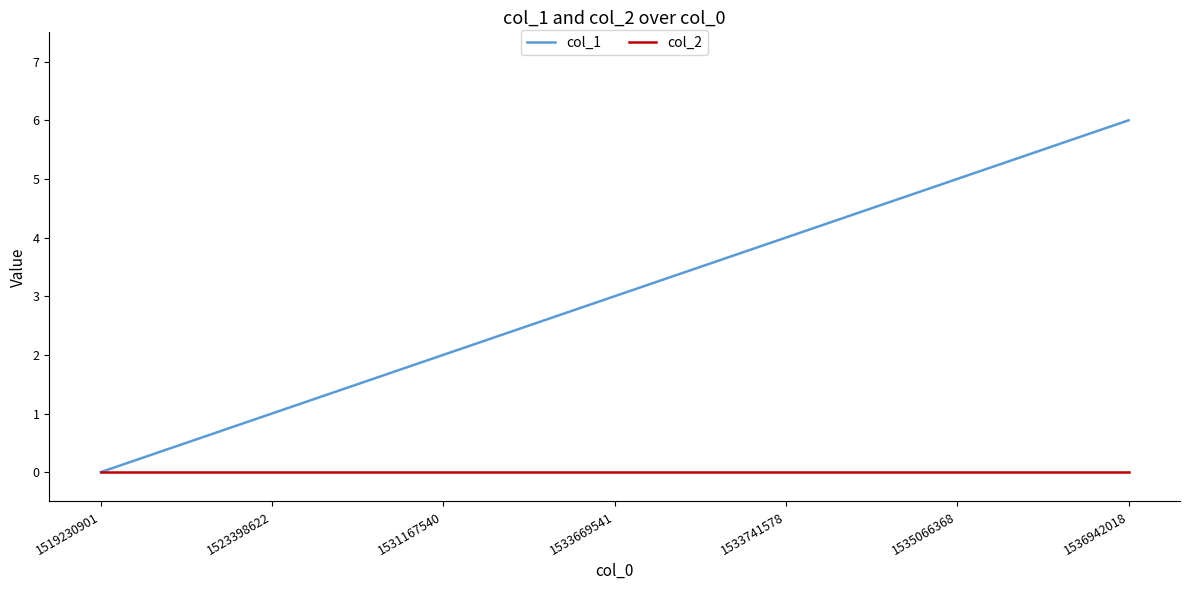

How many categories are shown in the chart?

7